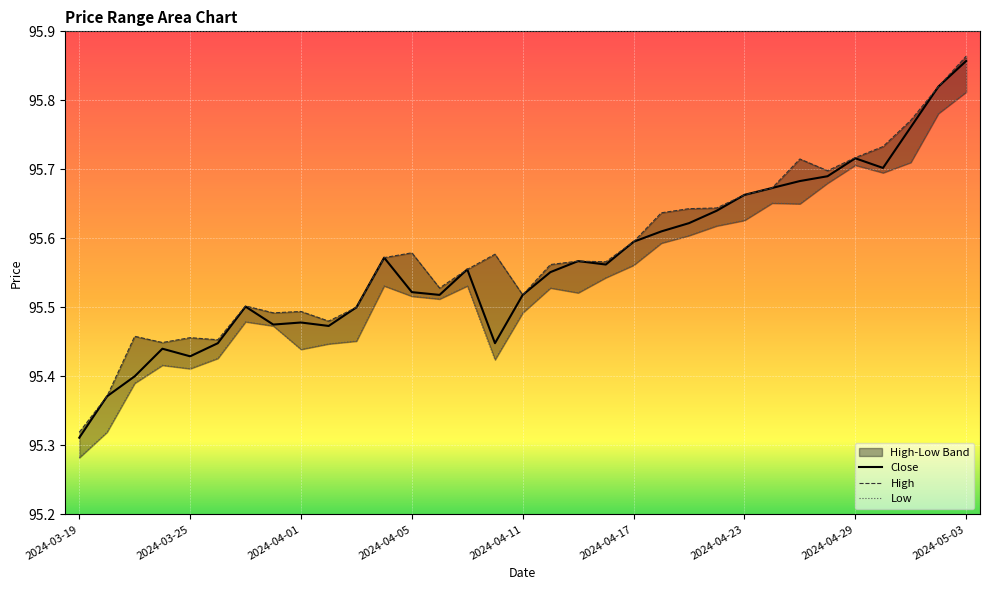

Reading right to left, transcribe all the data shown in this chart.

High: 95.9	95.8	95.8	95.7	95.7	95.7	95.7	95.7	95.7	95.6	95.6	95.6	95.6	95.6	95.6	95.6	95.5	95.6	95.6	95.5	95.6	95.6	95.5	95.5	95.5	95.5	95.5	95.5	95.5	95.4	95.5	95.4	95.3
Low: 95.8	95.8	95.7	95.7	95.7	95.7	95.7	95.7	95.6	95.6	95.6	95.6	95.6	95.5	95.5	95.5	95.5	95.4	95.5	95.5	95.5	95.5	95.5	95.4	95.4	95.5	95.5	95.4	95.4	95.4	95.4	95.3	95.3
Close: 95.9	95.8	95.8	95.7	95.7	95.7	95.7	95.7	95.7	95.6	95.6	95.6	95.6	95.6	95.6	95.6	95.5	95.4	95.6	95.5	95.5	95.6	95.5	95.5	95.5	95.5	95.5	95.4	95.4	95.4	95.4	95.4	95.3